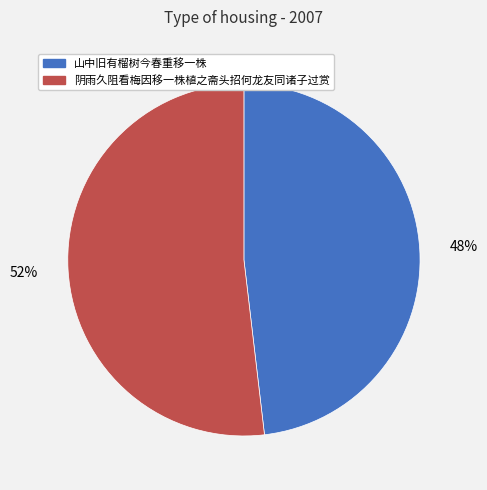

Which category has the biggest portion of the pie?

阴雨久阻看梅因移一株植之斋头招何龙友同诸子过赏